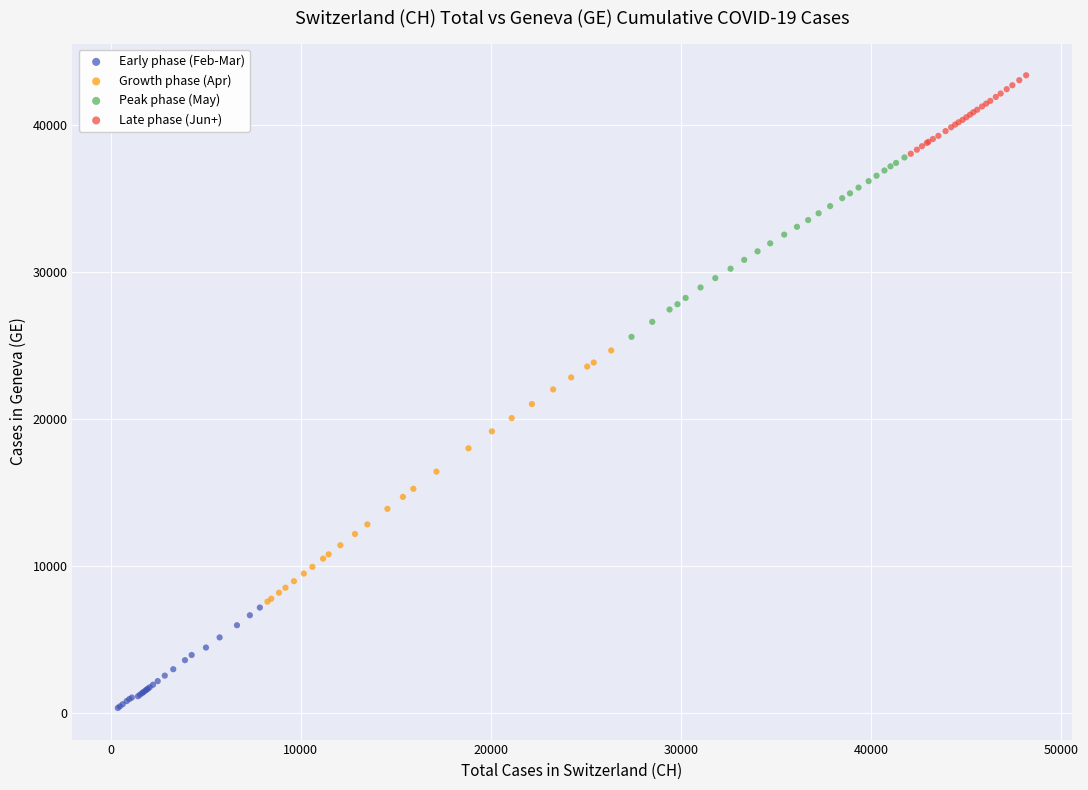

Which series reaches the minimum Y coordinate?

Early phase (Feb-Mar)